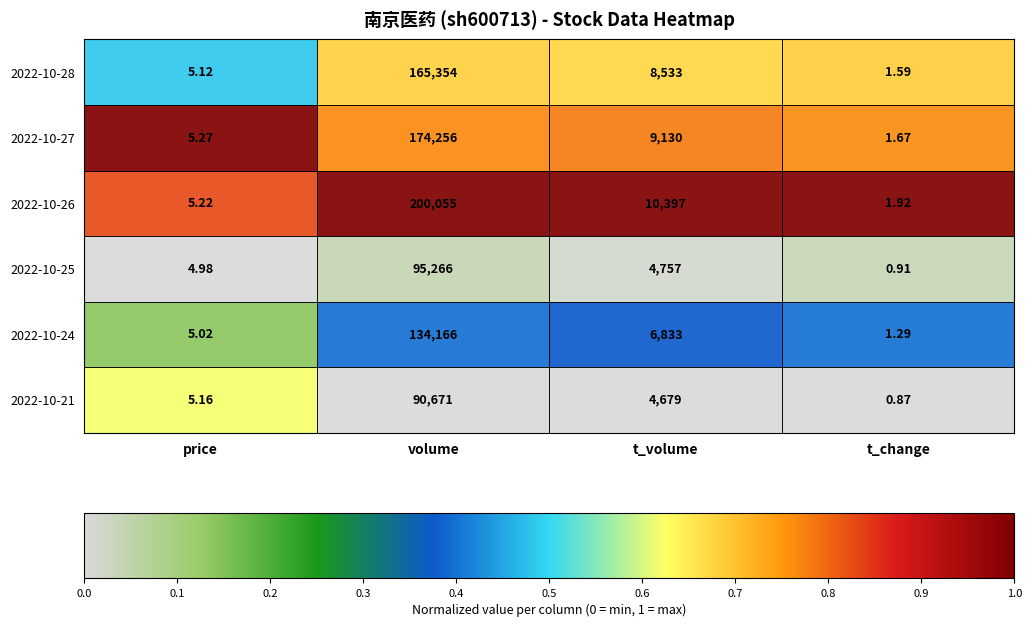

At which category does the chart reach its minimum across all series?

t_change